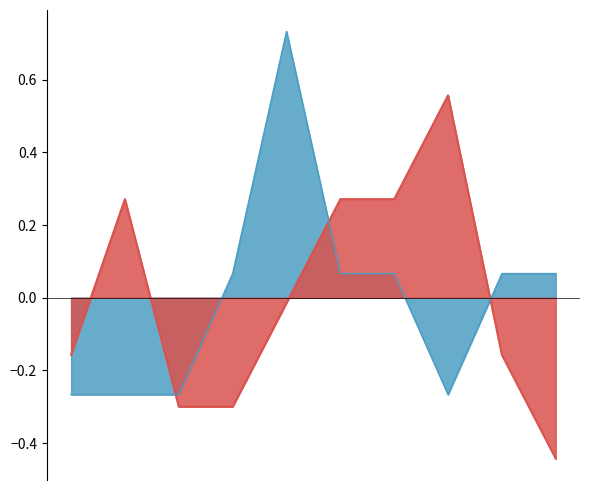

After their last crossing, which series has the higher values: Aggravated Assault line or Robbery line?

Aggravated Assault line